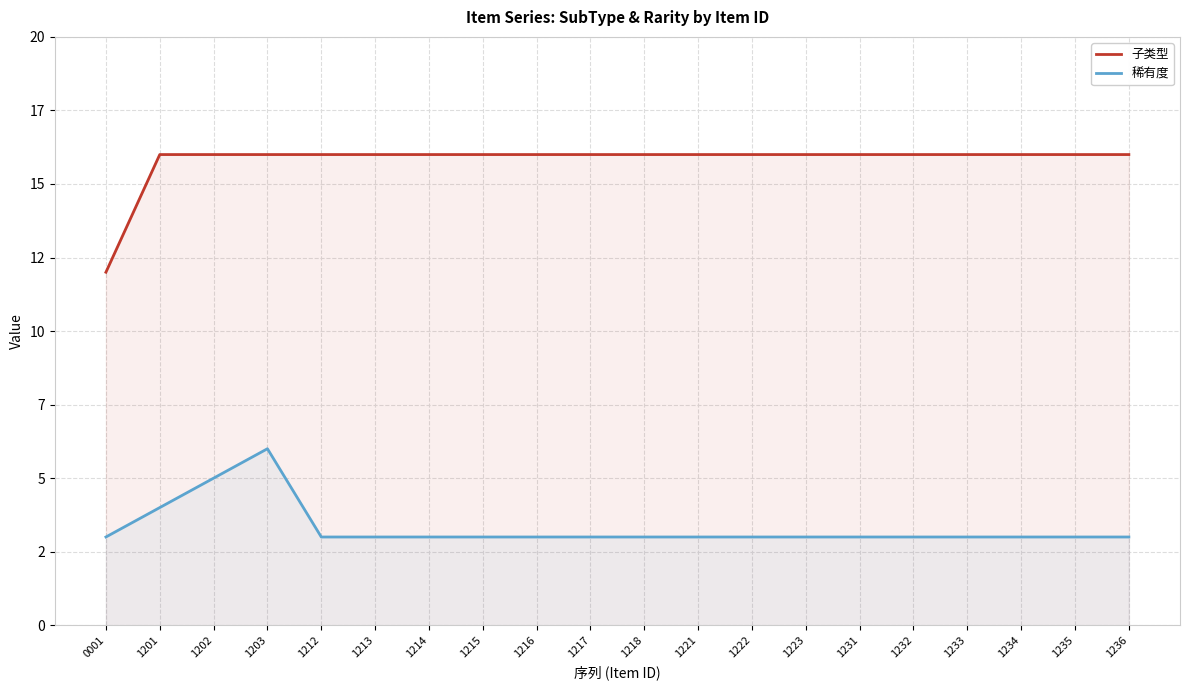

How many categories are shown in the chart?

20